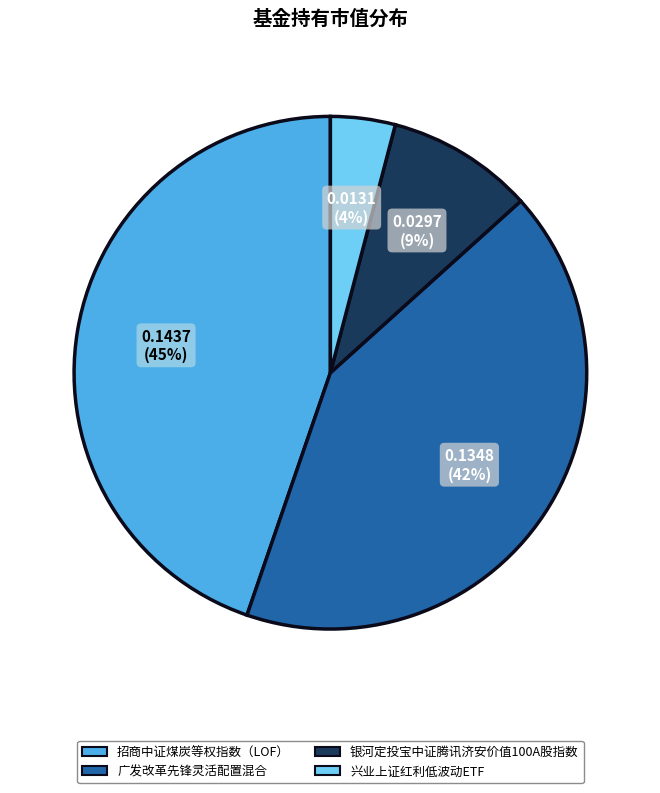

To the nearest percent, what portion does 银河定投宝中证腾讯济安价值100A股指数 represent?

9%